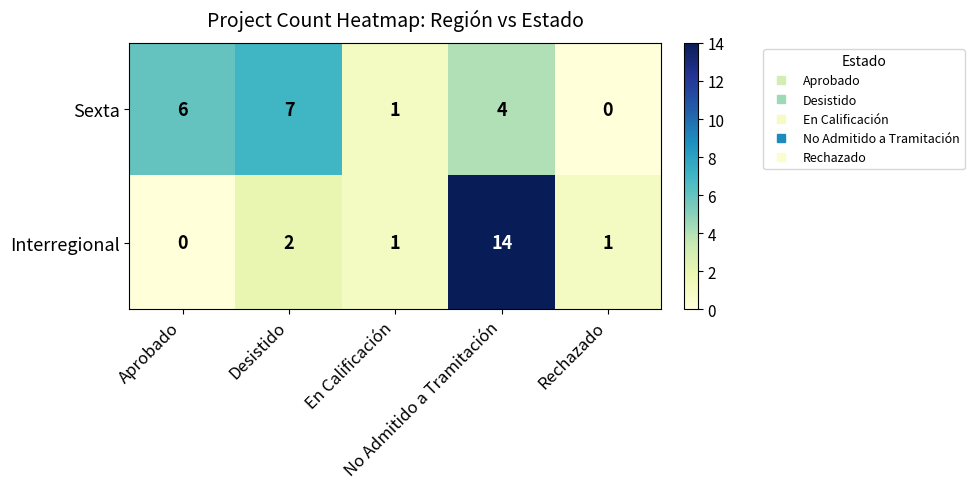

At how many categories does at least one series exceed 0?

5